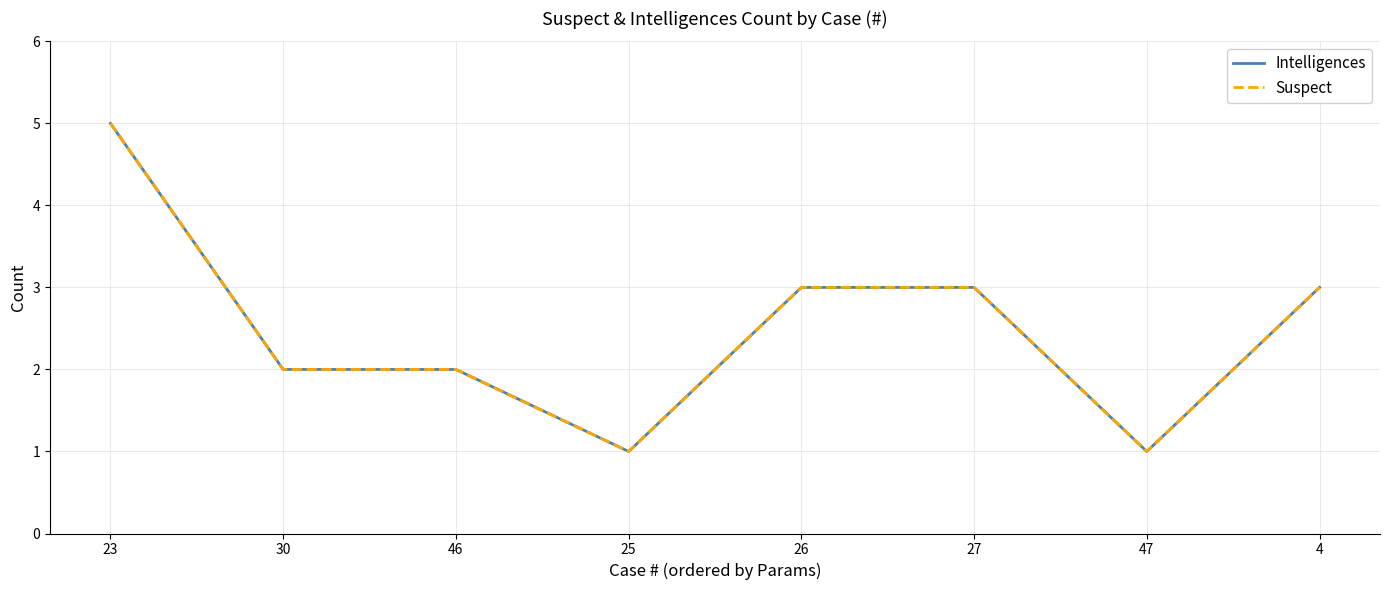

How many interior local valleys does the Suspect series have?

2